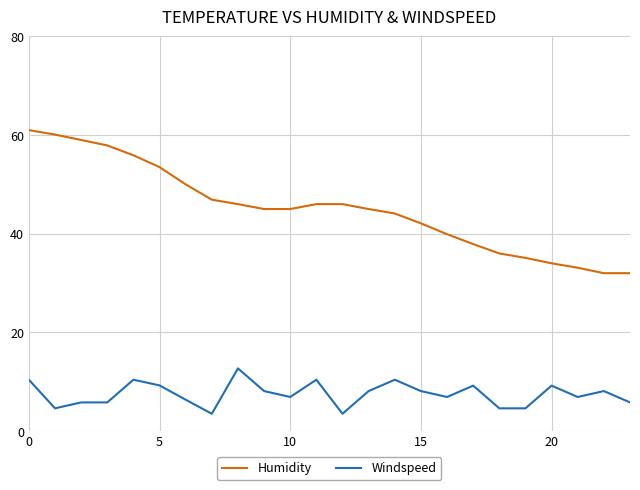

List the series in order of their peak value, lowest first.

Windspeed, Humidity